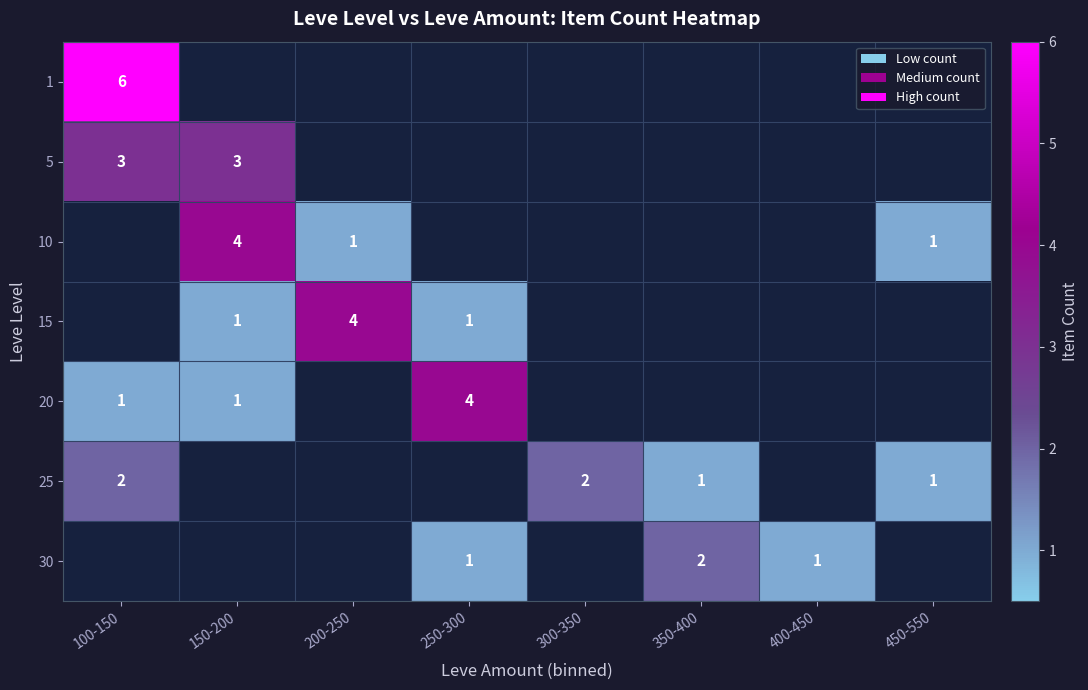

How many series are shown in this chart?

7